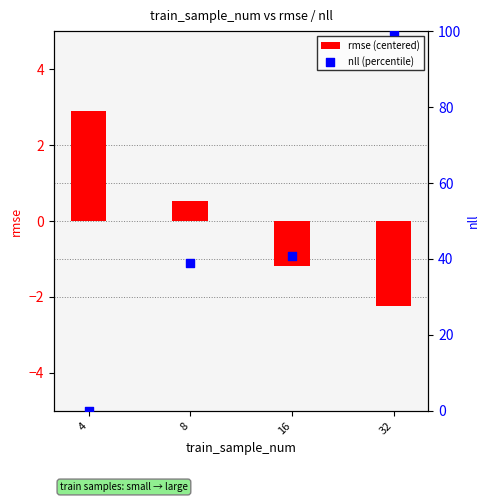

Which series has the largest total across all categories?

nll (percentile)